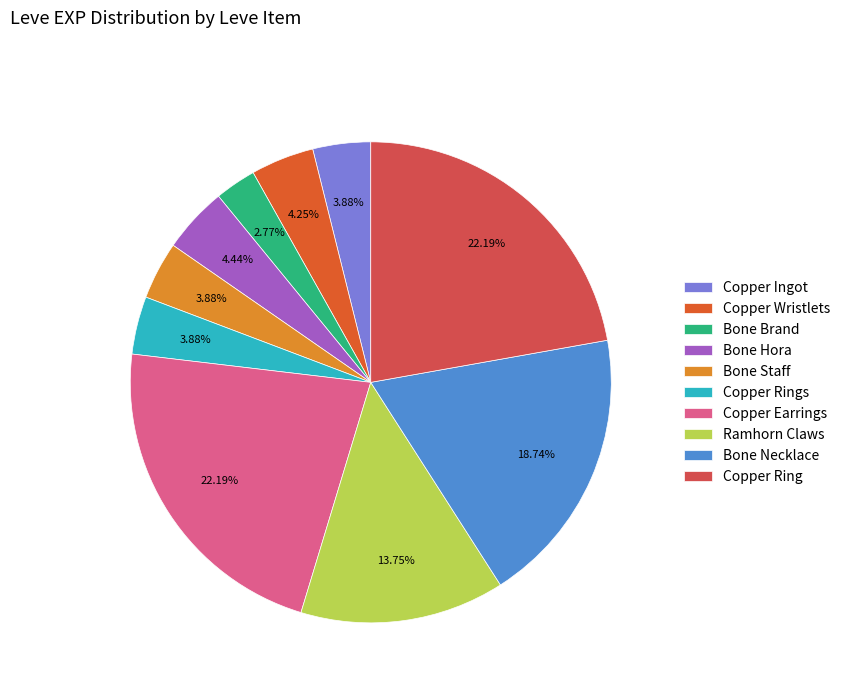

To the nearest percent, what percentage of the pie is Copper Rings?

4%